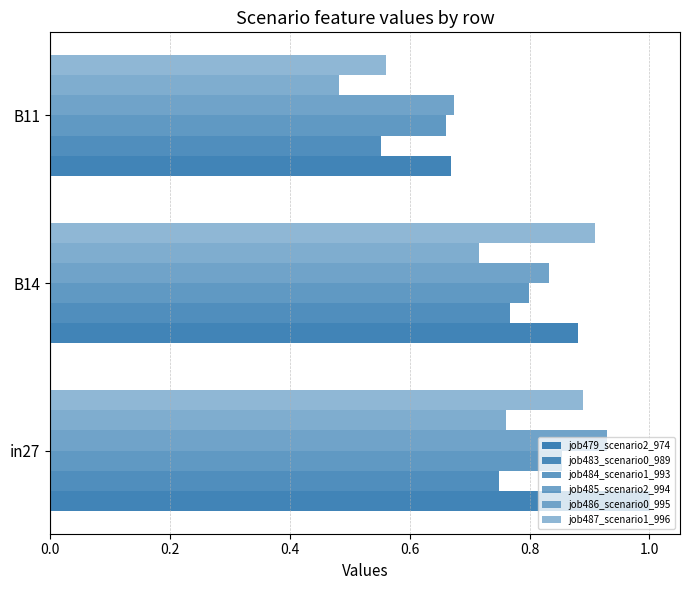

How many categories are shown in the chart?

3